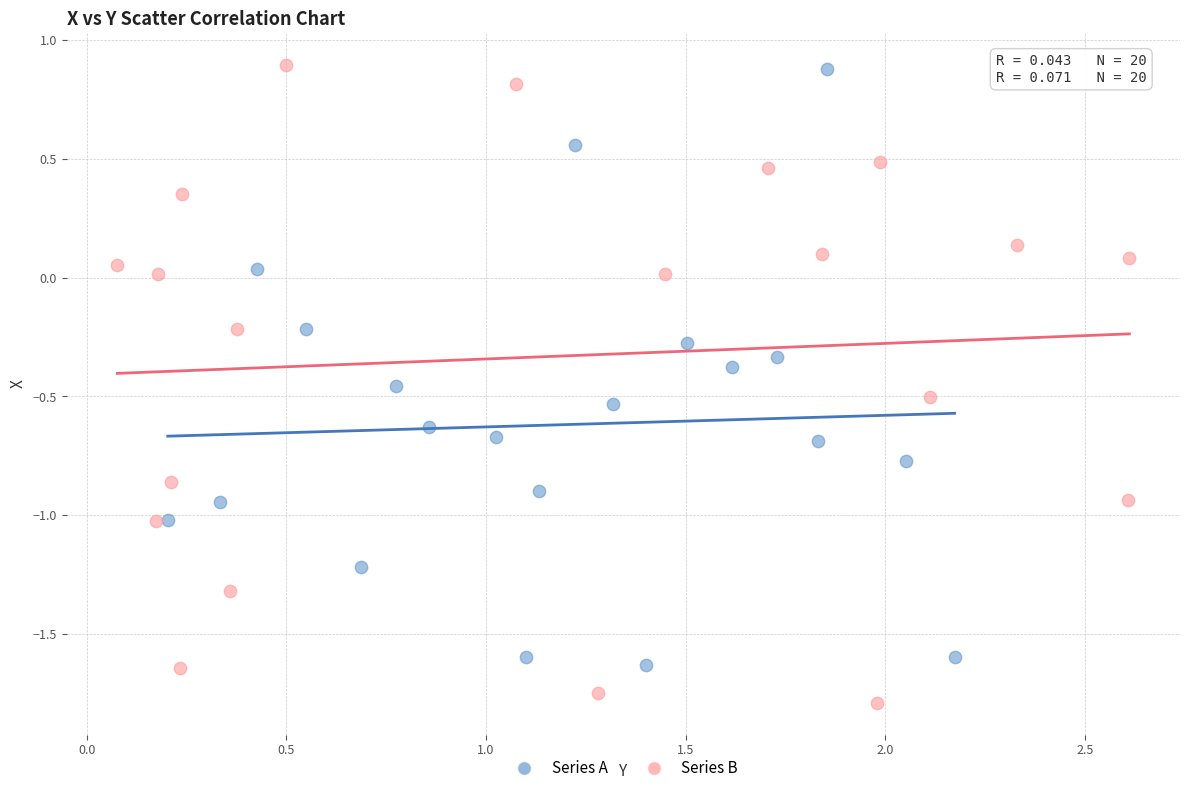

What are all the series names shown in the legend?

Series A, Series B